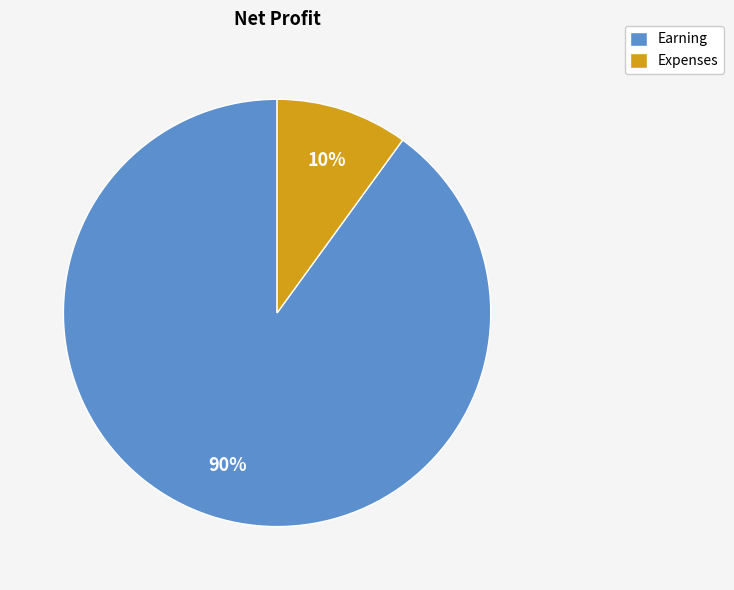

To the nearest percent, what is the combined percentage of Expenses and Earning?

100%